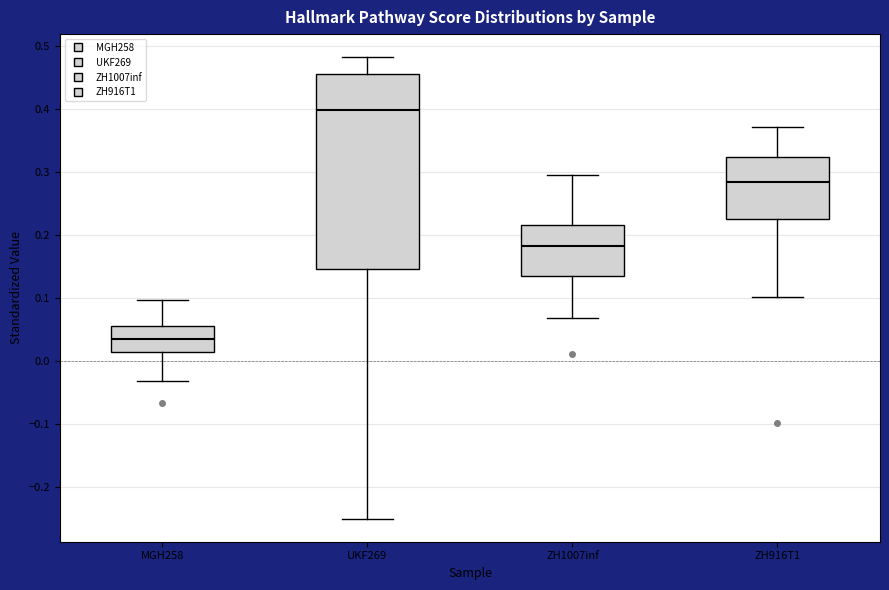

Reading left to right, transcribe this box plot: for each box, give where its median line is, the range the box spans, and where its two whiskers end, as read against the y-axis. The values are not printed on the chart, so give them approximately, as read against the axis.

MGH258: median 0.04, box 0.01 to 0.06, whiskers -0.03 to 0.10
UKF269: median 0.40, box 0.15 to 0.45, whiskers -0.25 to 0.48
ZH1007inf: median 0.18, box 0.13 to 0.22, whiskers 0.07 to 0.29
ZH916T1: median 0.28, box 0.22 to 0.32, whiskers 0.10 to 0.37